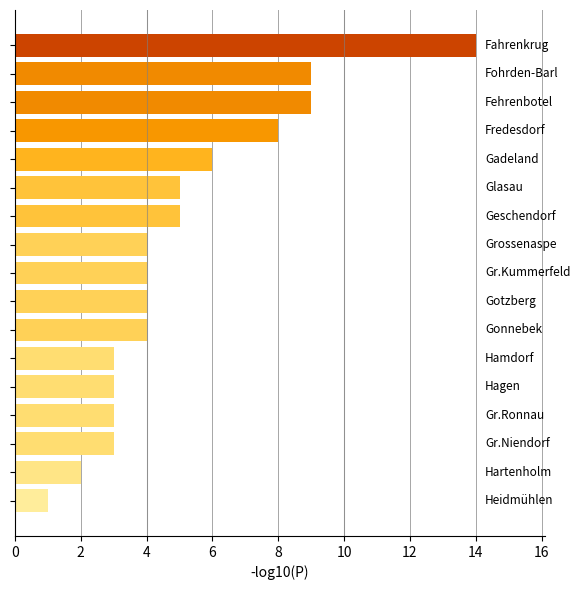

What is the value of the 11th bar from the top?

4